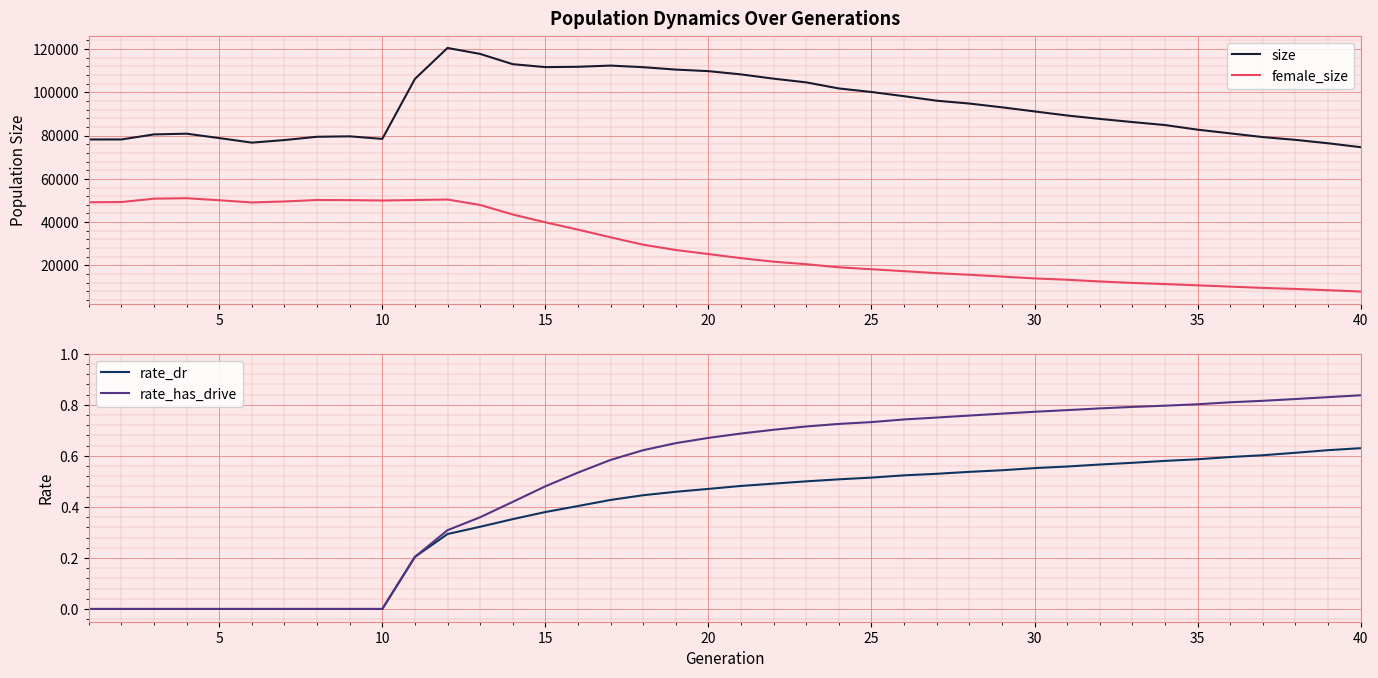

How many lines are shown in the chart?

4